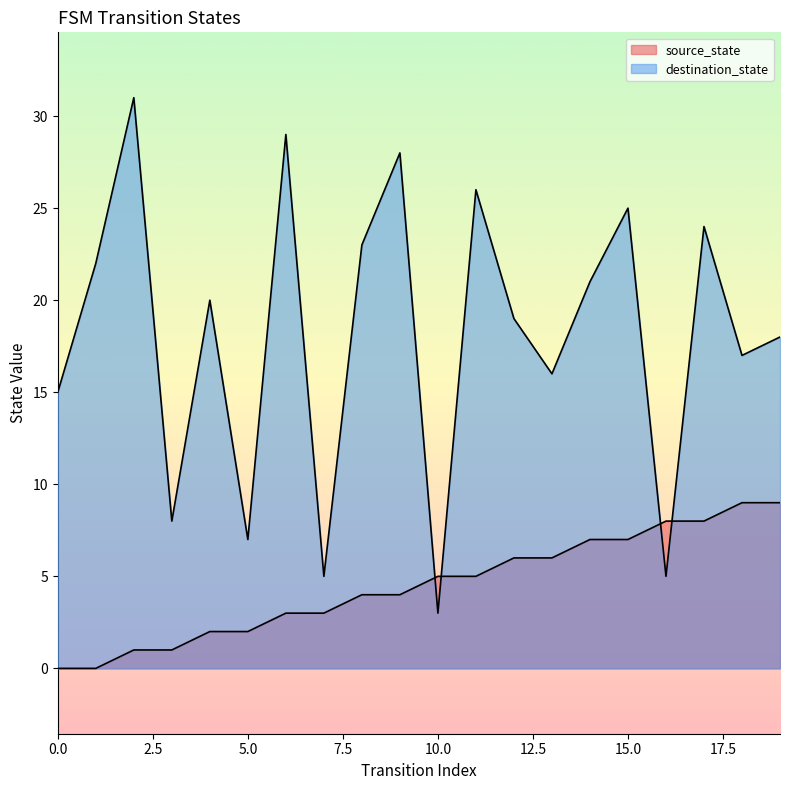

Where is source_state nearest to the value 4?

8